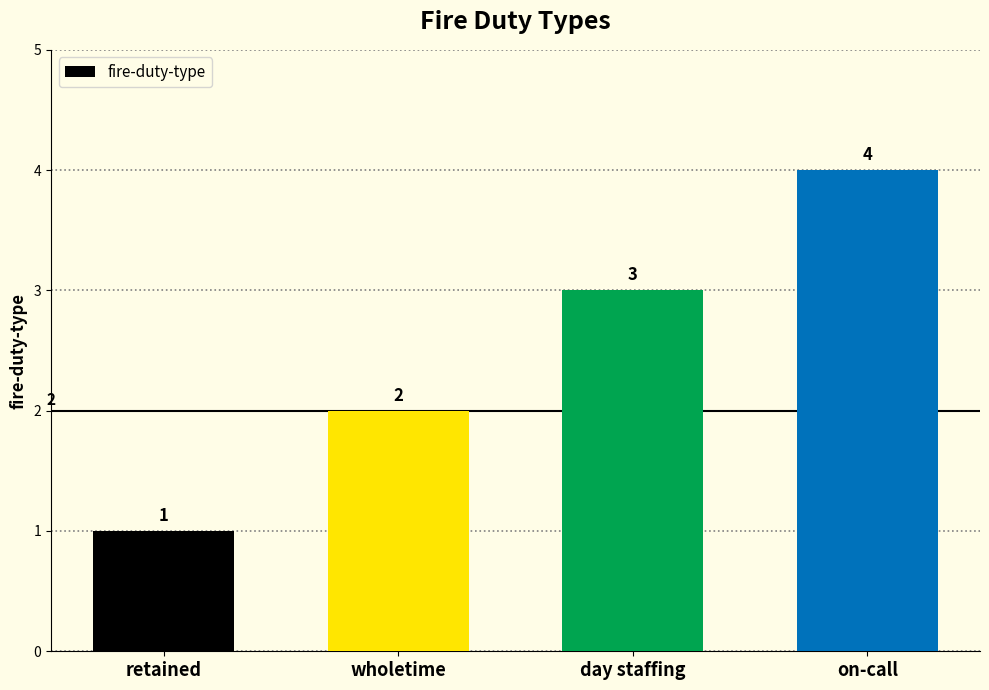

List the labels in order of value, largest first.

on-call, day staffing, wholetime, retained